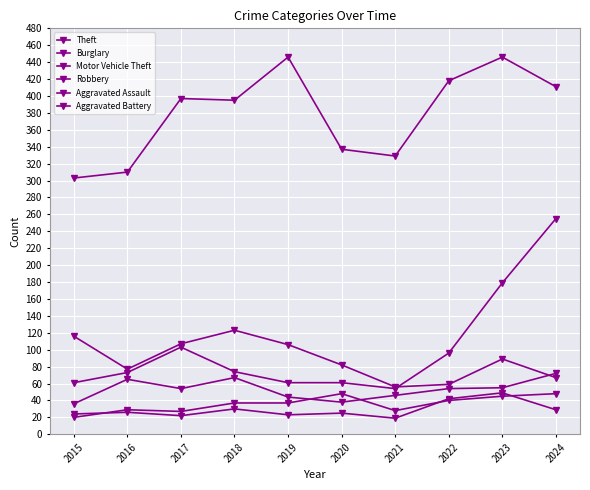

What is the total value across all series at 2021?

532